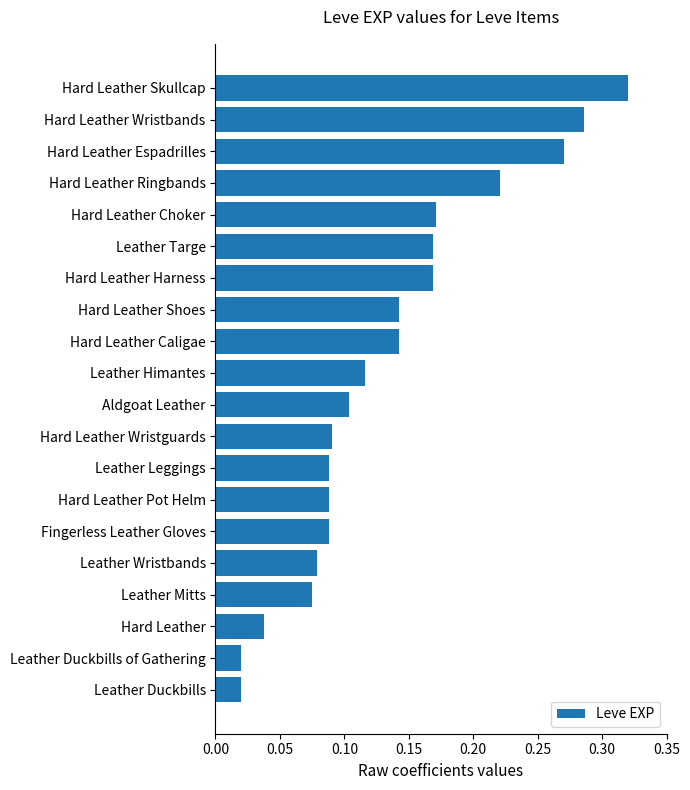

What is the sum of all values?

2.7